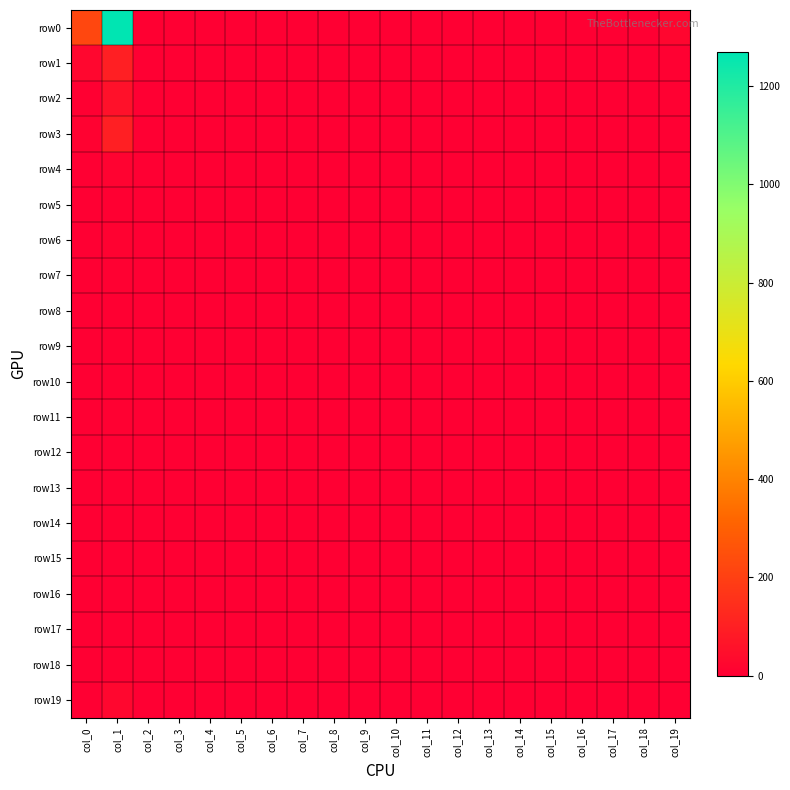

Rank the series at col_14 from lowest to highest value.

row1, row2, row3, row4, row5, row6, row7, row8, row9, row10, row11, row12, row13, row14, row15, row16, row17, row18, row19, row0